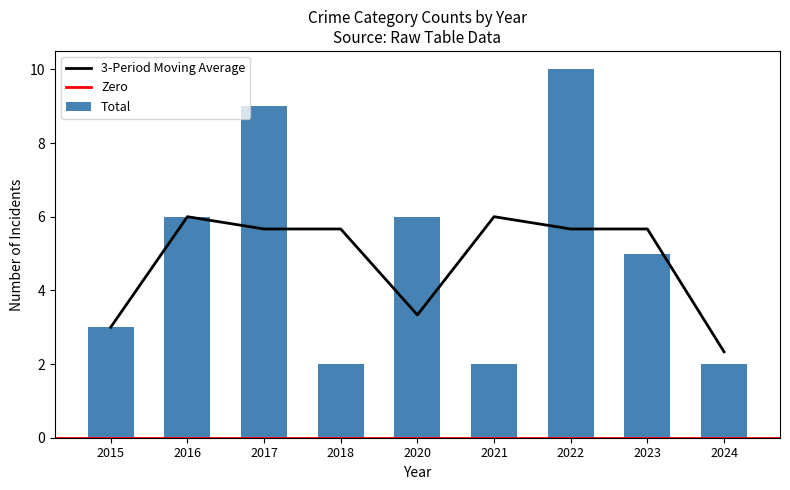

What is the highest value of the 3-Period Moving Average series?

6.0